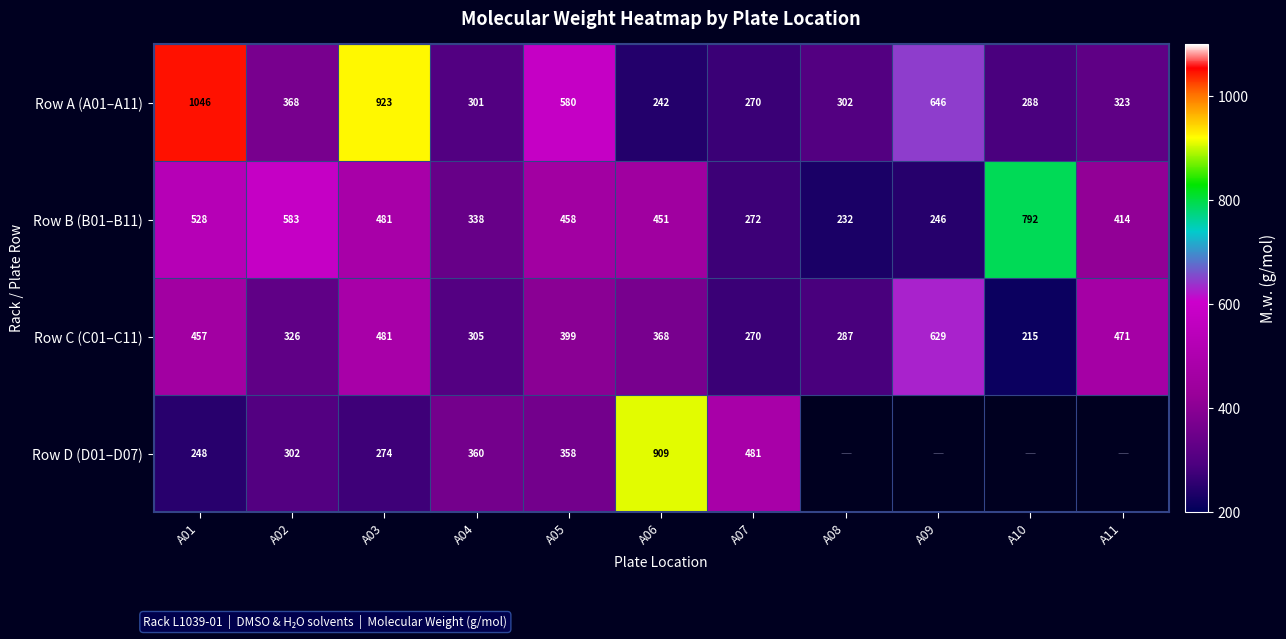

At which category does the chart reach its peak across all series?

A01